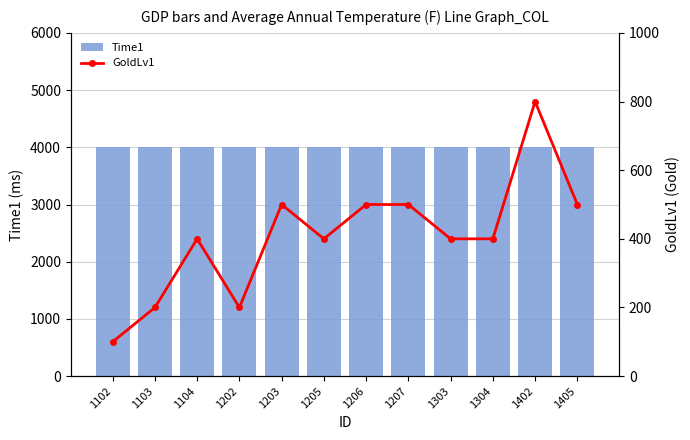

At how many categories does at least one series exceed 2446?

12